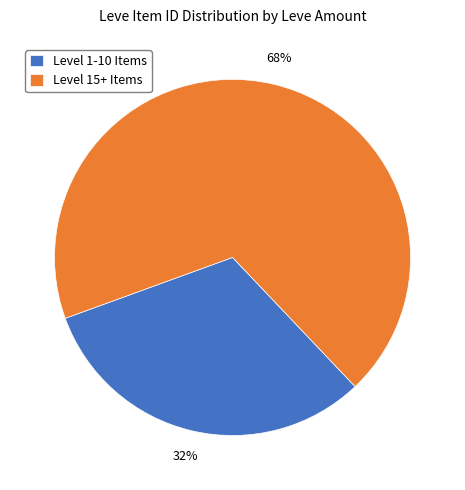

Is it true that Level 1-10 Items is 39% of the pie?

False